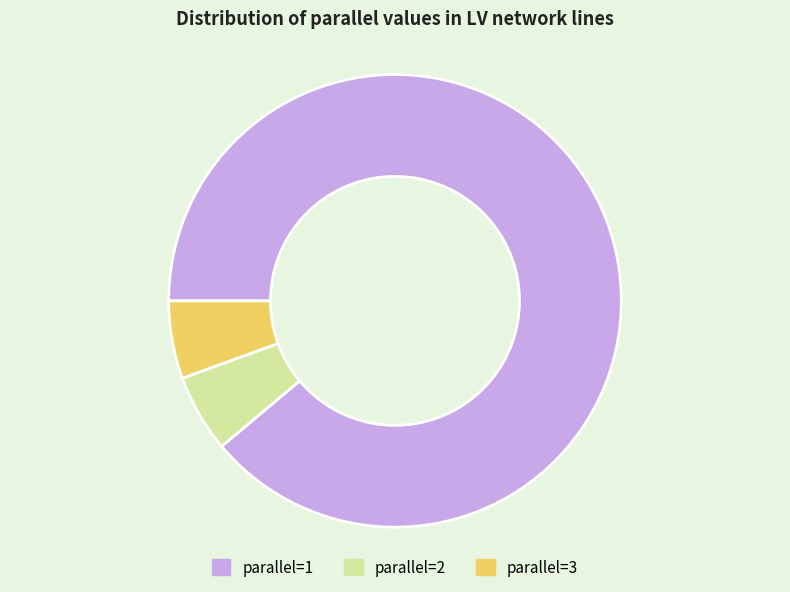

How many segments does this pie chart have?

3